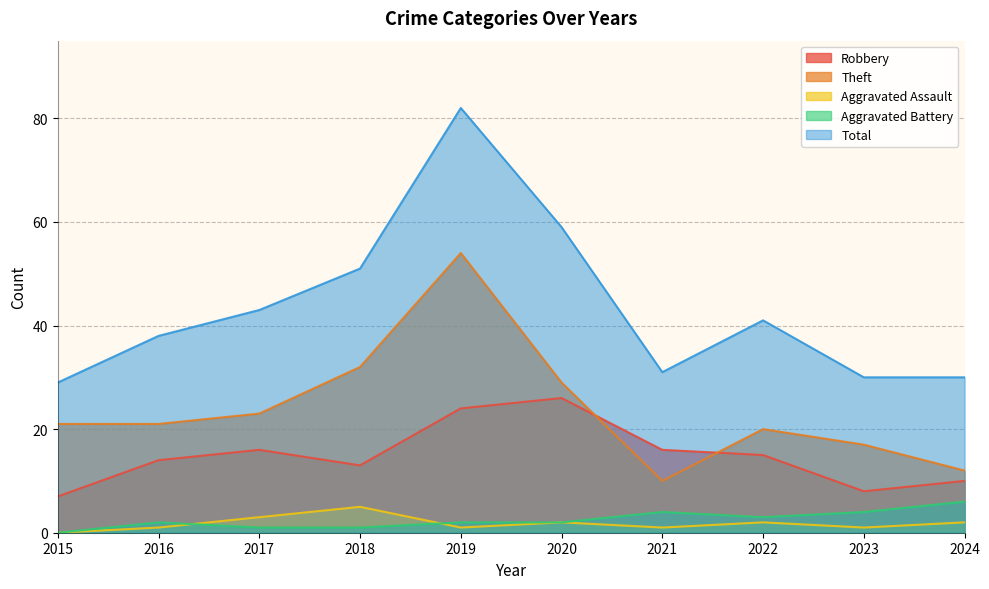

Which series has the widest spread of values?

Total